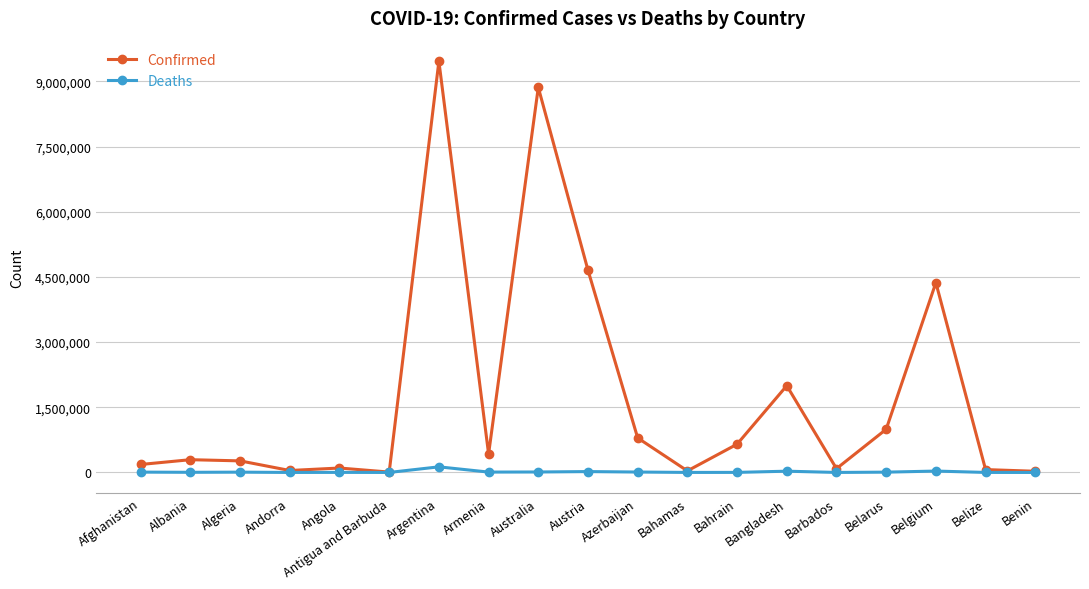

Where does the Deaths series first go above 6875?

Afghanistan